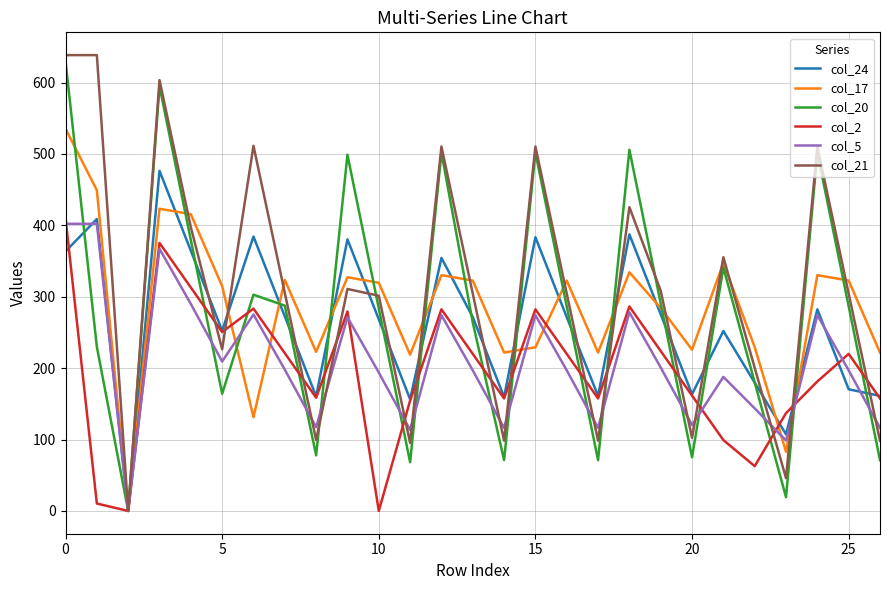

What is the maximum value shown in the chart?

638.4